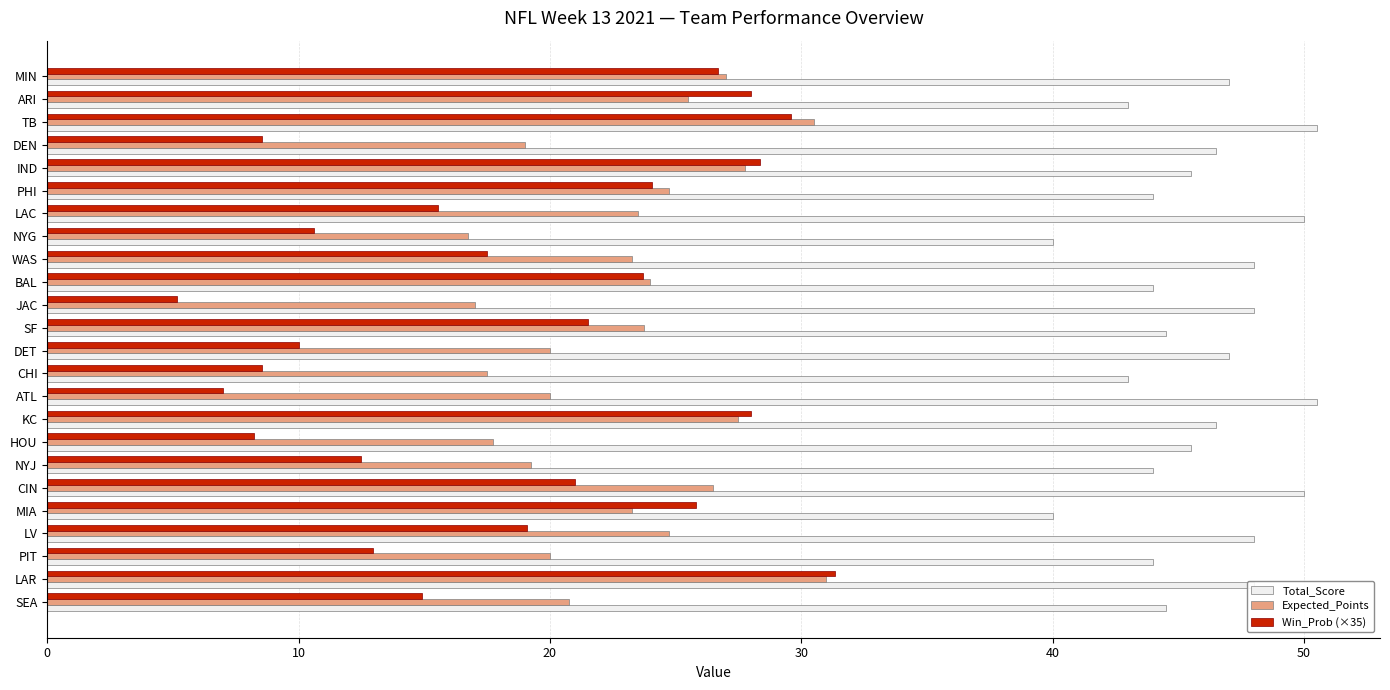

What is the sum of all Total_Score values?

1102.0